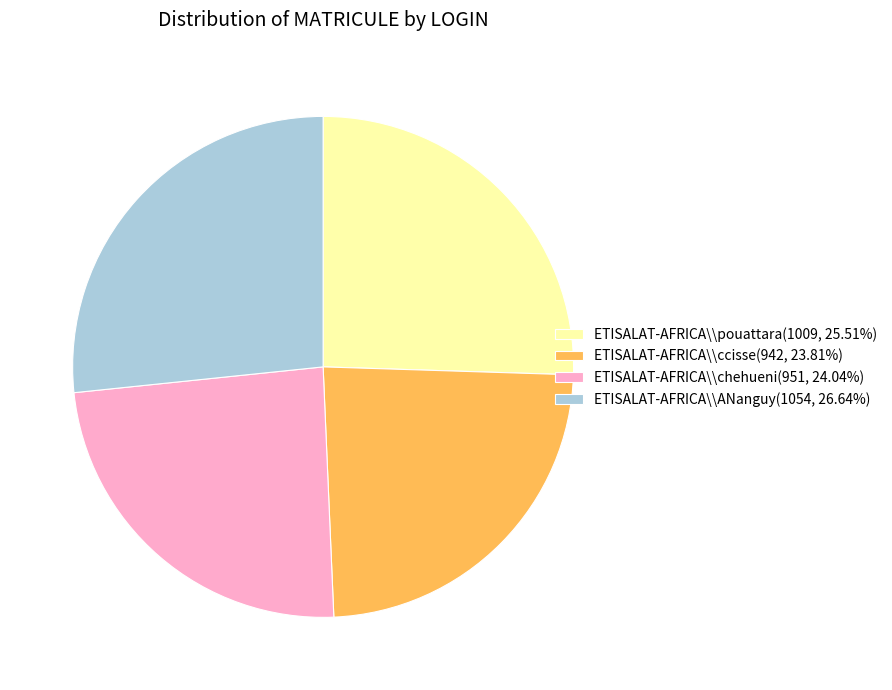

Do ETISALAT-AFRICA\\ANanguy(1054, 26.64%) and ETISALAT-AFRICA\\chehueni(951, 24.04%) together represent more than half of the pie?

Yes